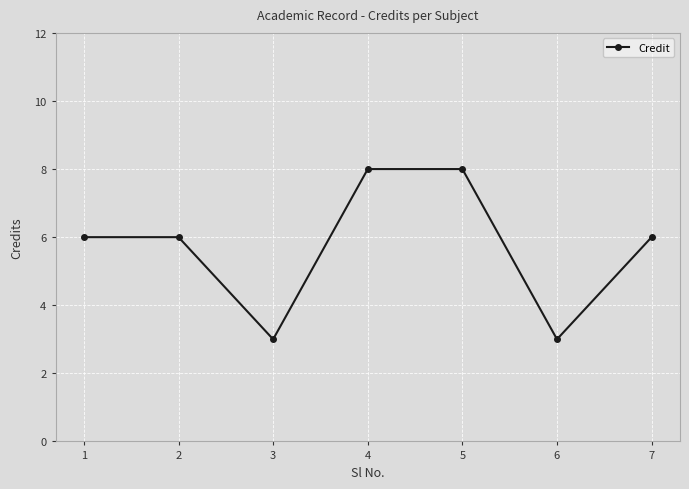

True or false: the data shows 3 at 3.

True